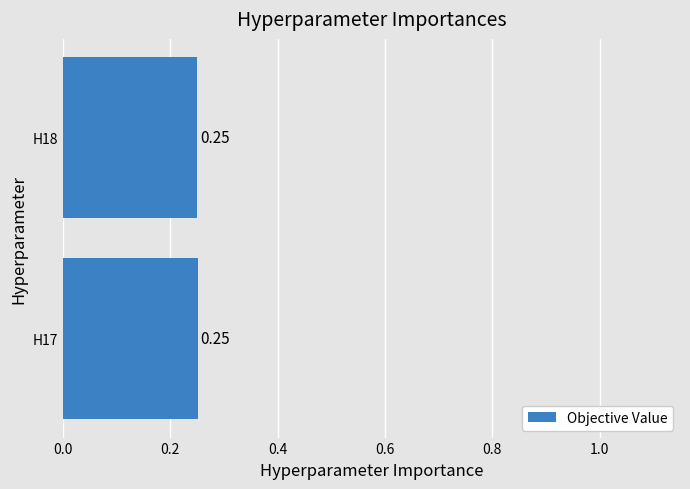

What is the sum of the values at H17 and H18?

0.5